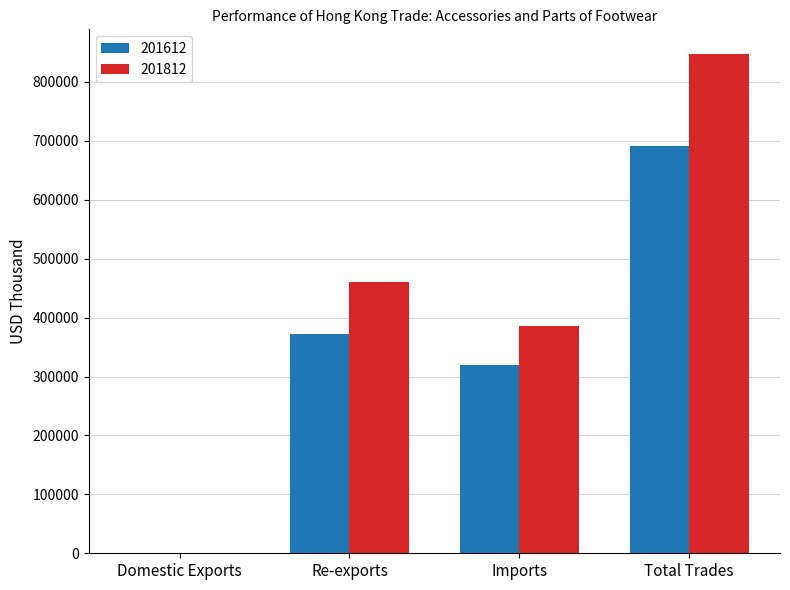

At which label does 201612 reach its peak?

Total Trades